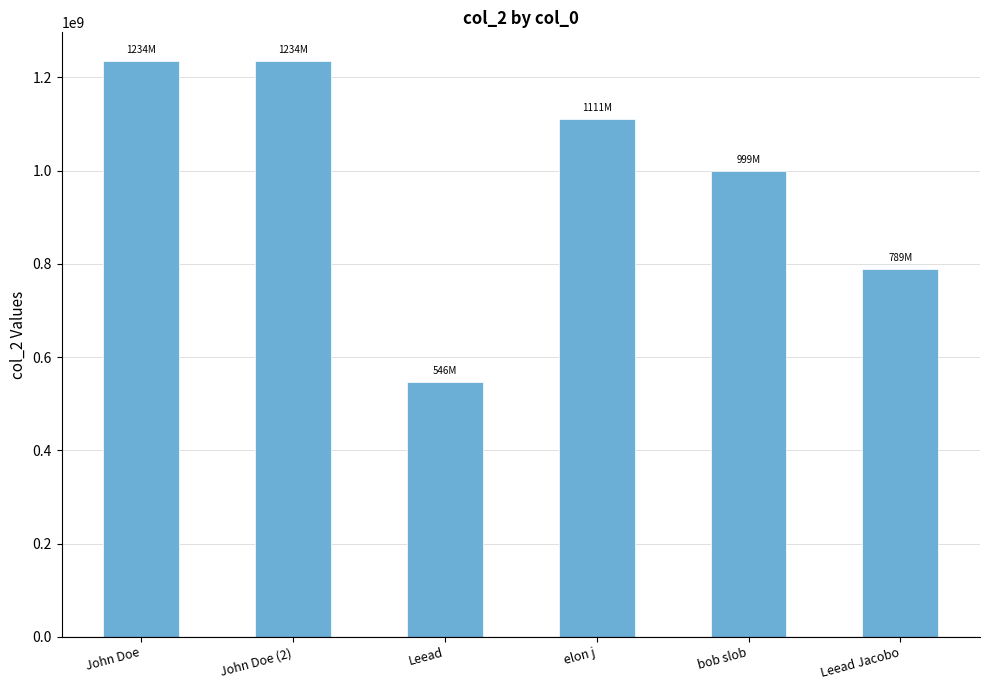

Which has a higher value, elon j or Leead?

elon j